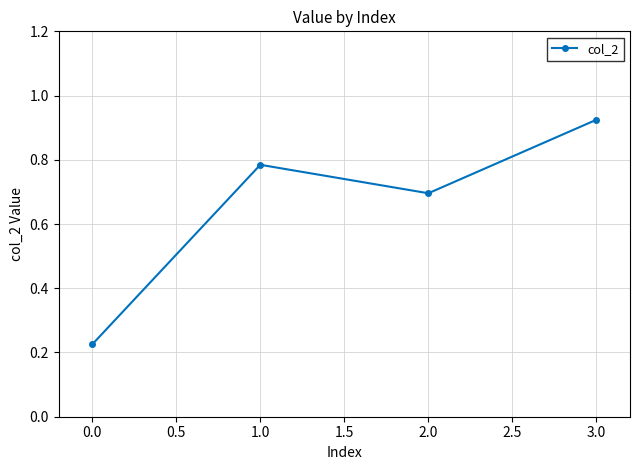

Where is the data nearest to the value 0?

0.0